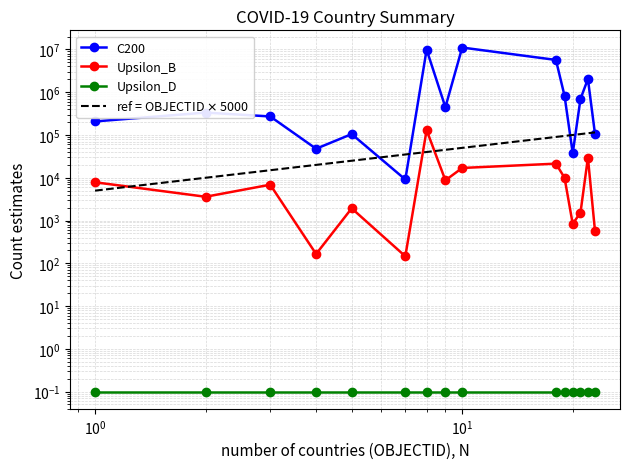

At how many categories does at least one series exceed 3233077?

3